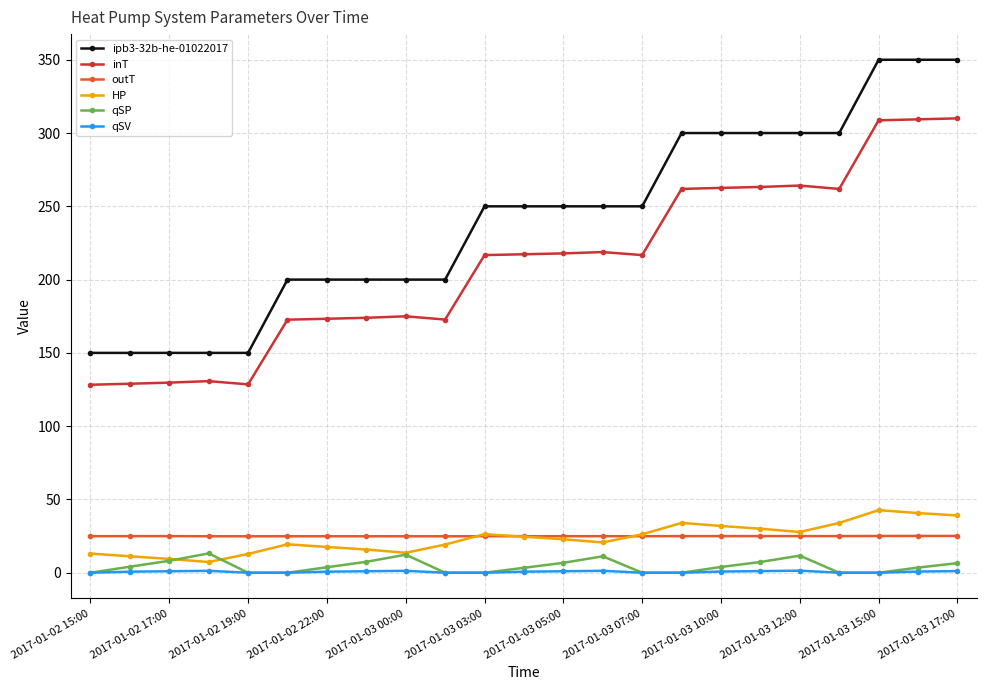

True or false: inT has more than 0 points higher than both neighbors.

True